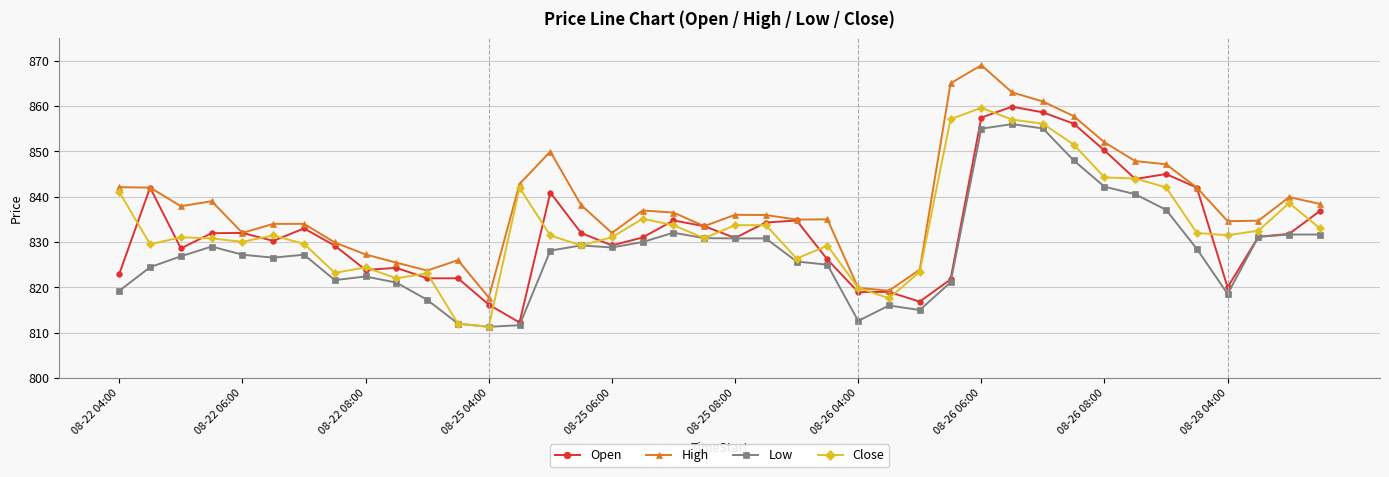

True or false: Open has more than 1 points higher than both neighbors.

True